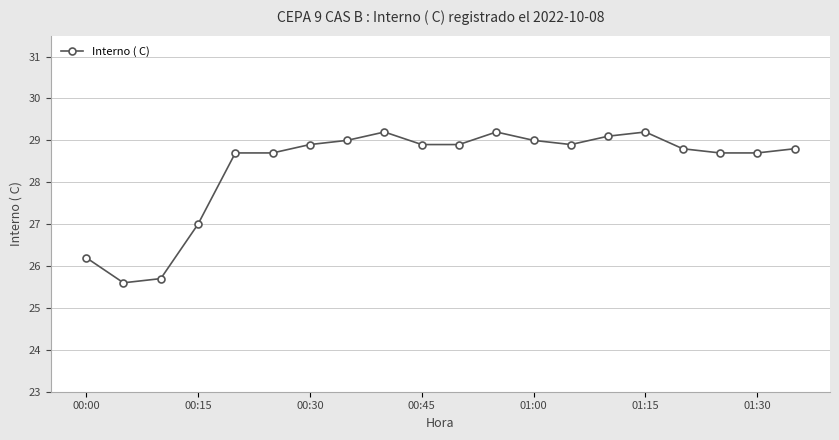

Reading left to right, extract all data points from this chart.

26.2	25.6	25.7	27.0	28.7	28.7	28.9	29.0	29.2	28.9	28.9	29.2	29.0	28.9	29.1	29.2	28.8	28.7	28.7	28.8